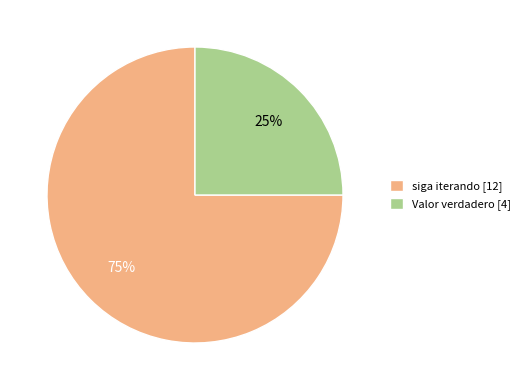

Between siga iterando and Valor verdadero, which is larger?

siga iterando